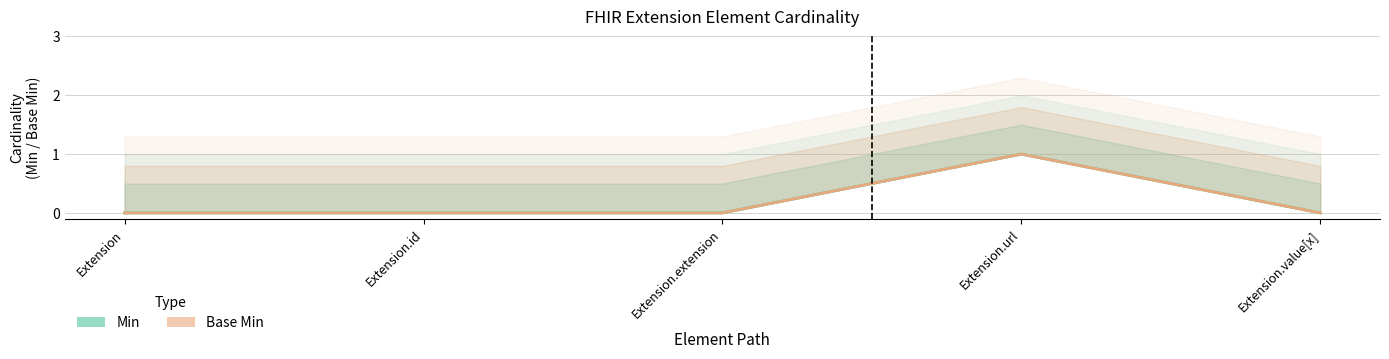

Rank the categories by Base Min value from highest to lowest.

Extension.url, Extension, Extension.id, Extension.extension, Extension.value[x]